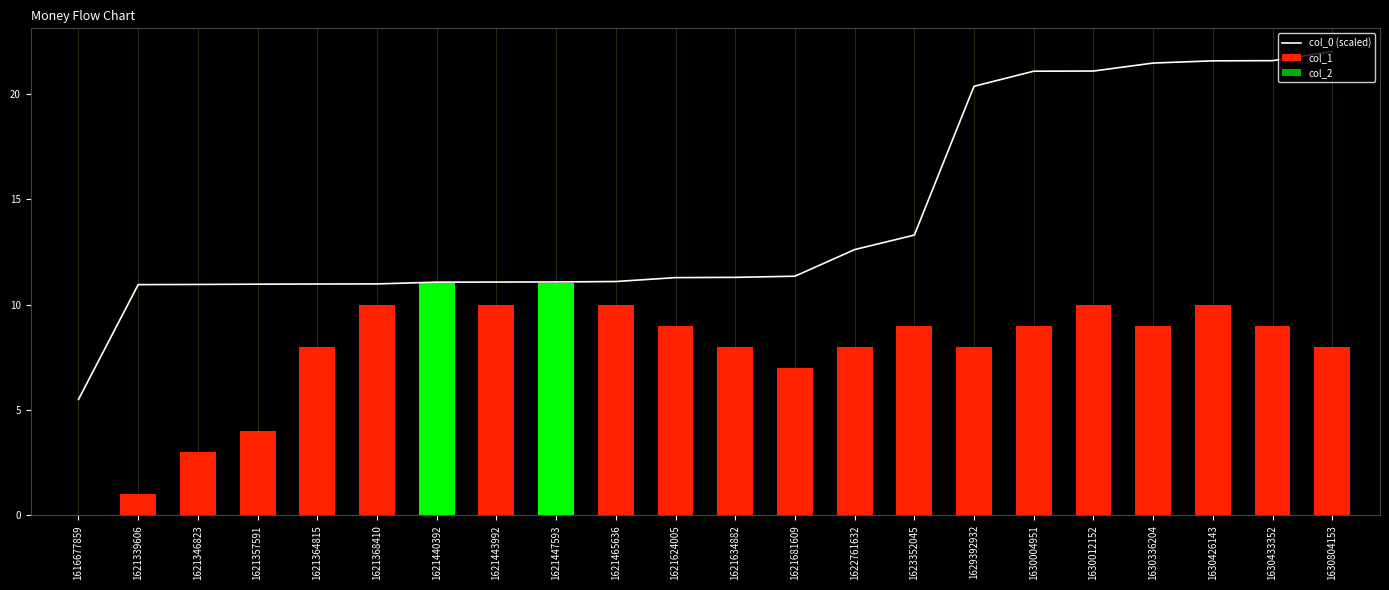

How many distinct data groups are displayed?

3